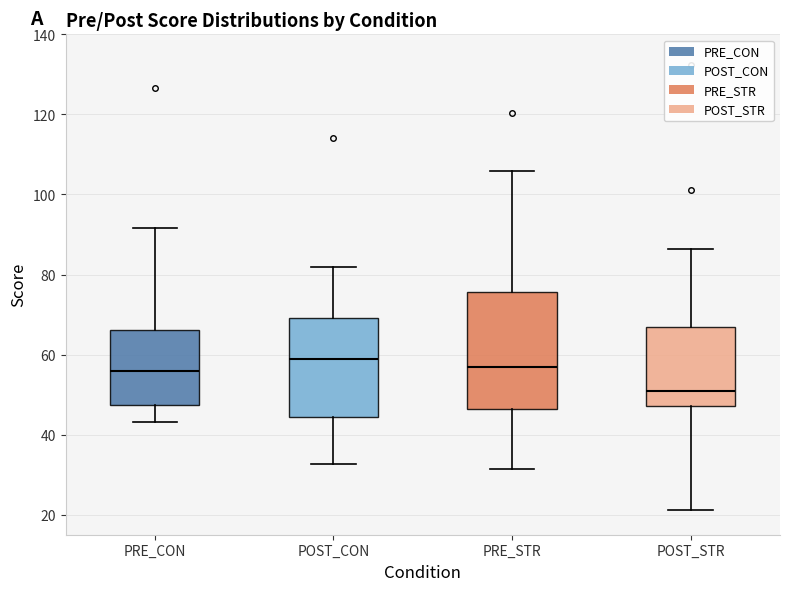

Which box's median line is the highest?

POST_CON